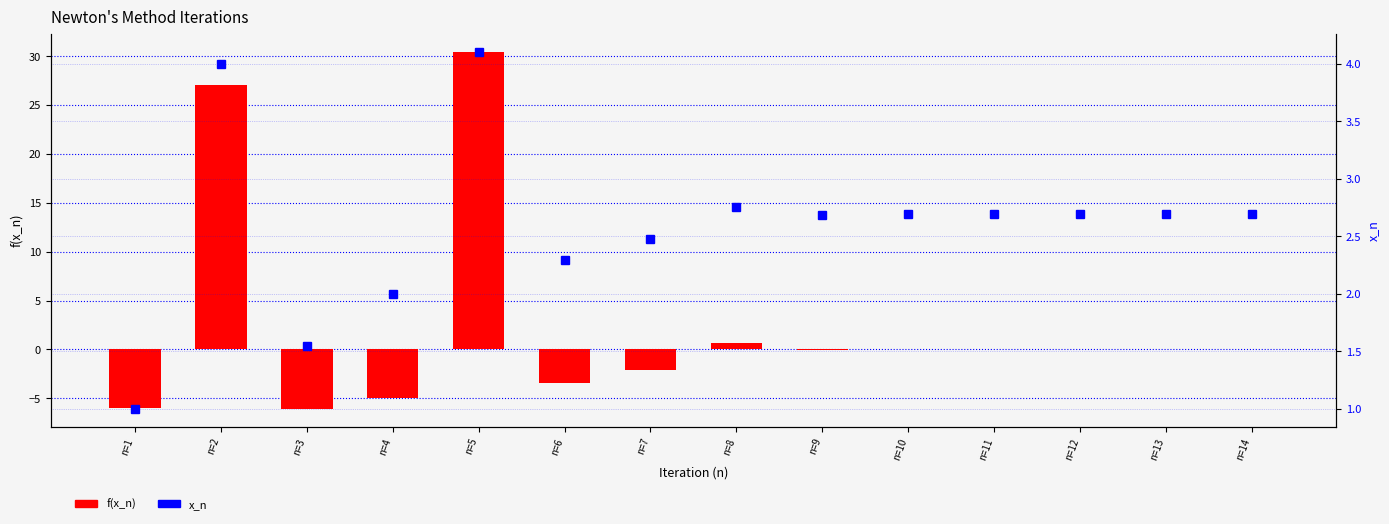

What is the value of the f(x_n) bar at the 6th from the left?

-3.4